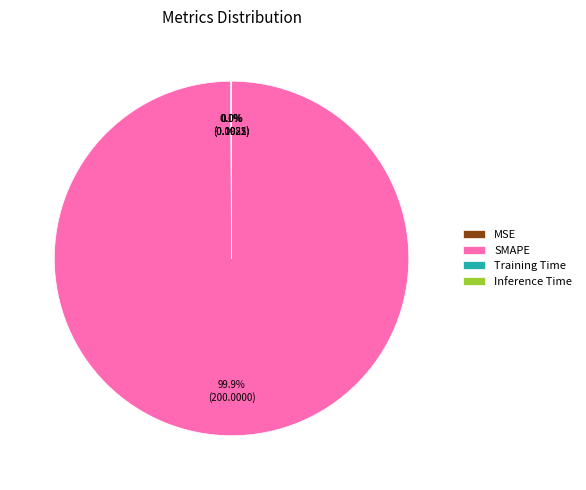

To the nearest percent, what is the difference between the largest and smallest slice percentages?

100%